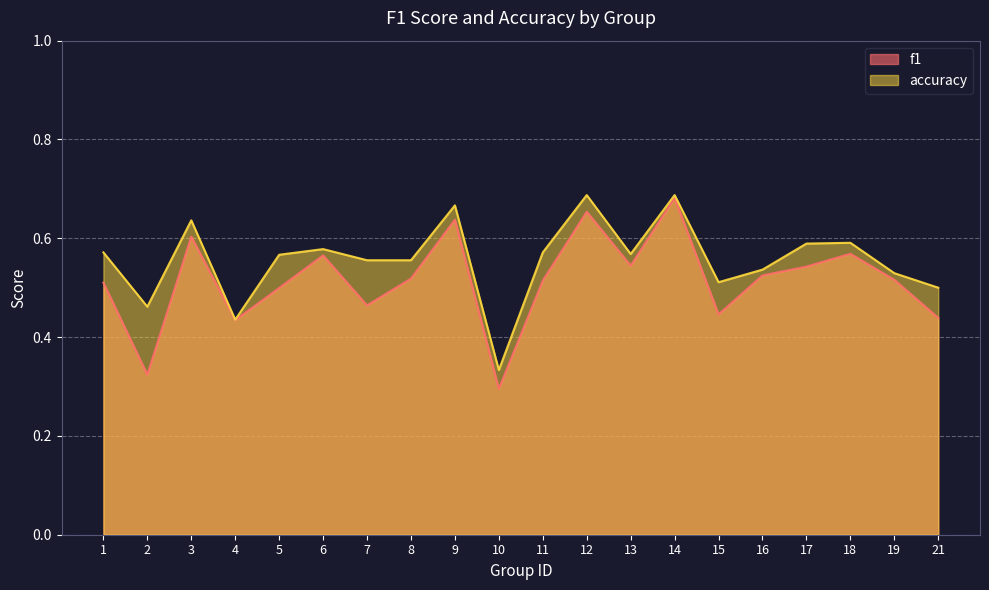

Reading left to right, what are all the values shown in this chart?

f1: 1=0.5	2=0.3	3=0.6	4=0.4	5=0.5	6=0.6	7=0.5	8=0.5	9=0.6	10=0.3	11=0.5	12=0.7	13=0.5	14=0.7	15=0.4	16=0.5	17=0.5	18=0.6	19=0.5	21=0.4
accuracy: 1=0.6	2=0.5	3=0.6	4=0.4	5=0.6	6=0.6	7=0.6	8=0.6	9=0.7	10=0.3	11=0.6	12=0.7	13=0.6	14=0.7	15=0.5	16=0.5	17=0.6	18=0.6	19=0.5	21=0.5